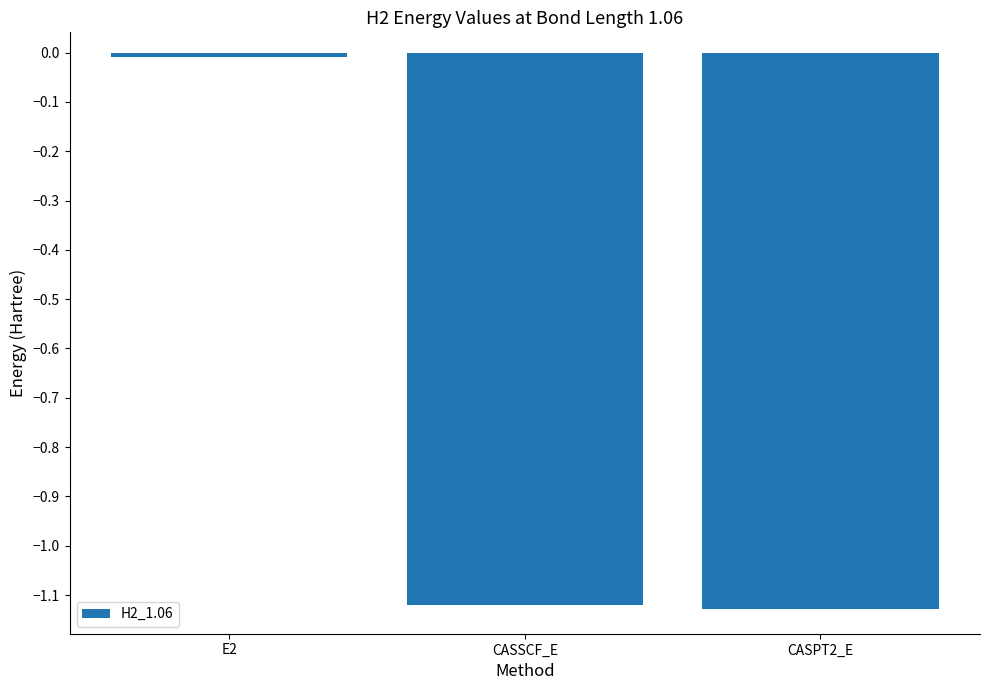

Where does the data first go above -1?

E2